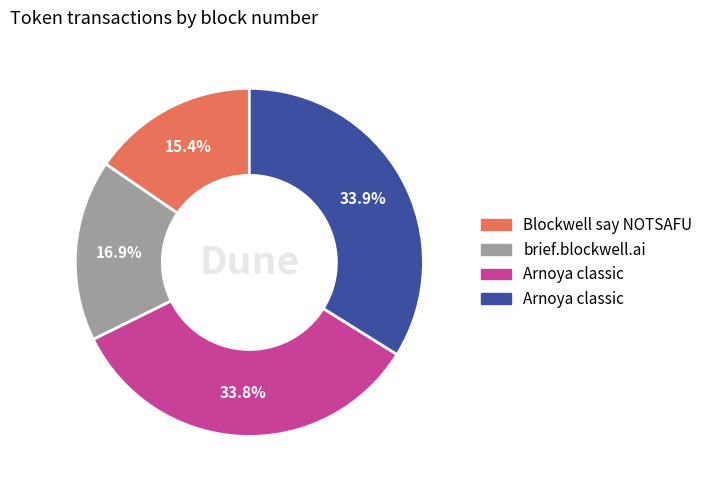

Is there a majority slice in this chart?

No